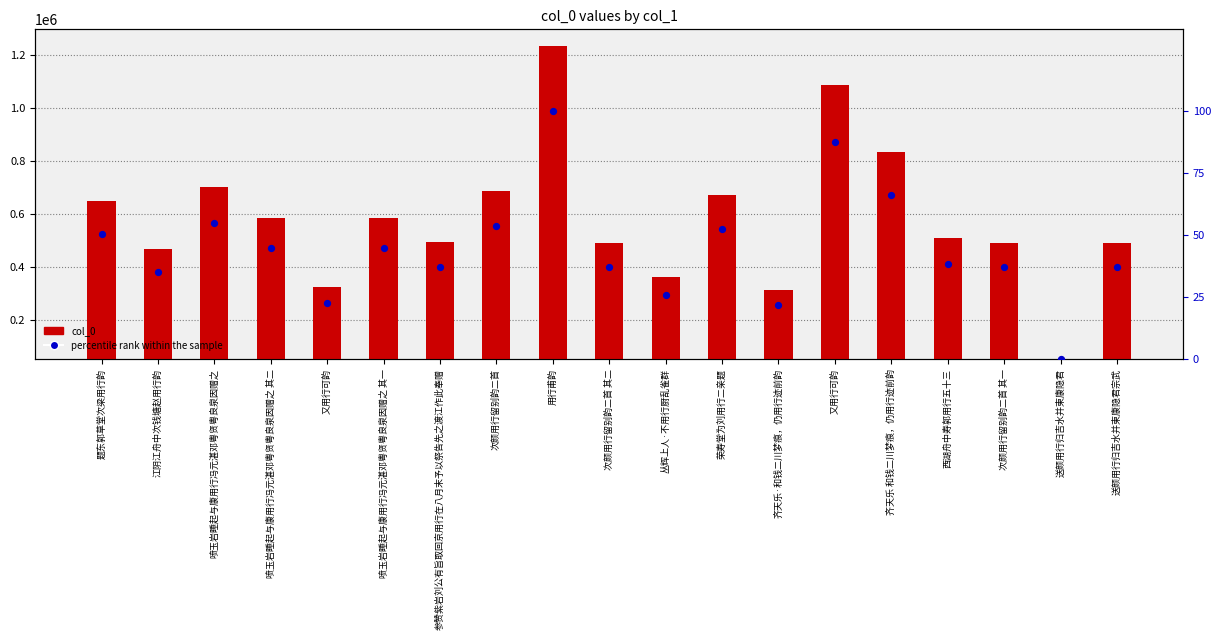

What is the total value across all series at 齐天乐 和钱二川梦痕，仍用行迹前韵?

782711.8